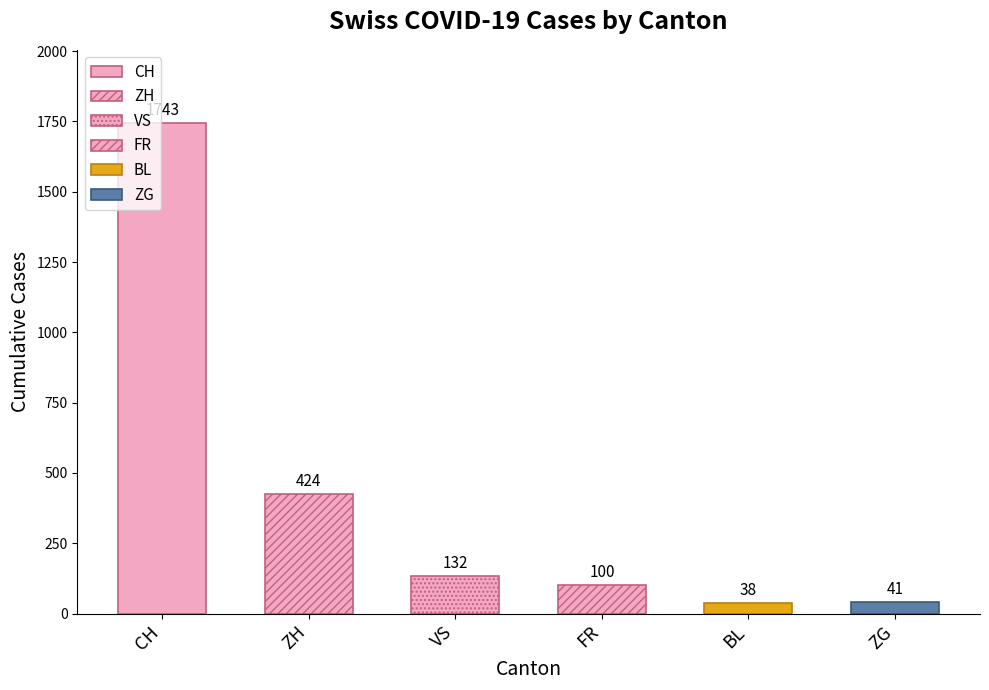

True or false: VS has a value of 5 at 7.

False